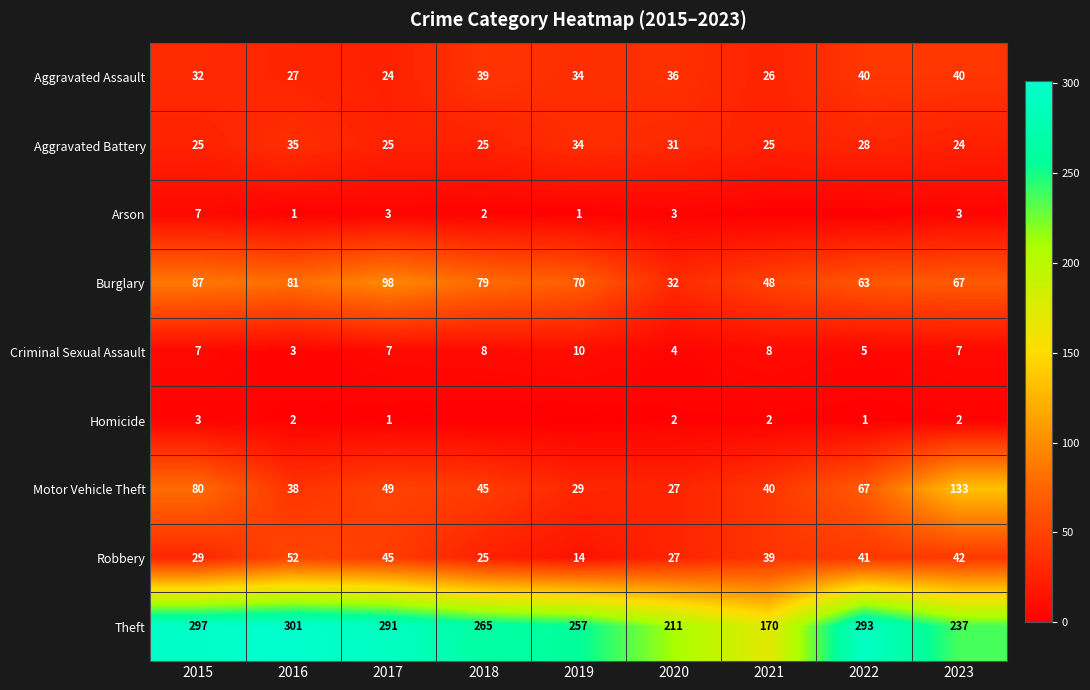

Is it true that Robbery equals 56 at 2023?

False